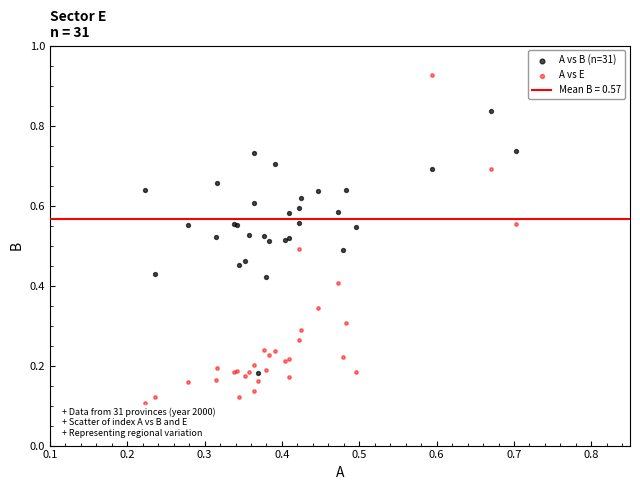

Which series reaches the minimum Y coordinate?

A vs E